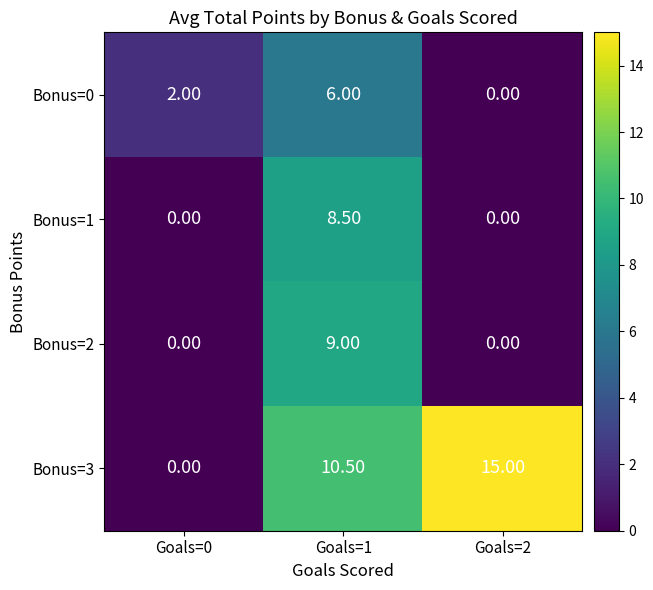

Which series has the widest spread of values?

Bonus=3